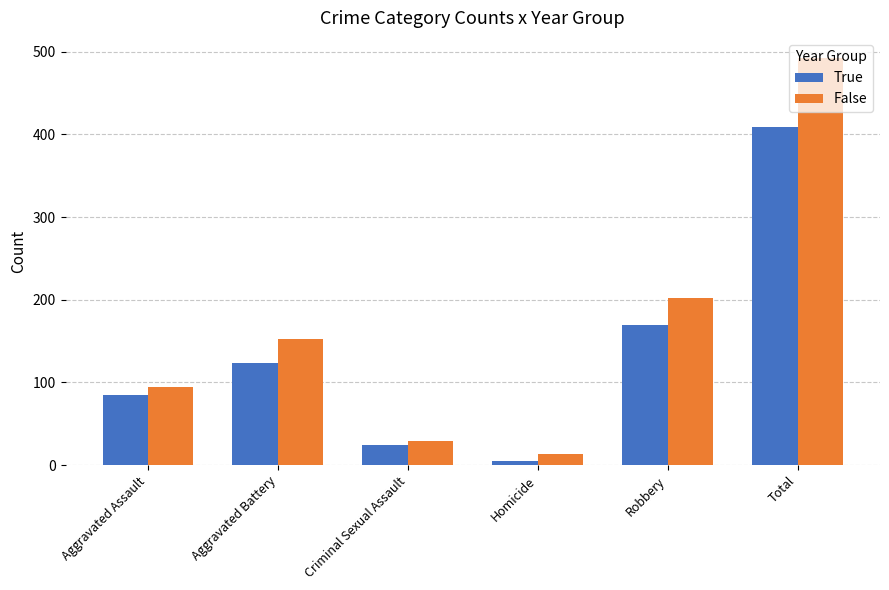

What is the sum of all True values?

818